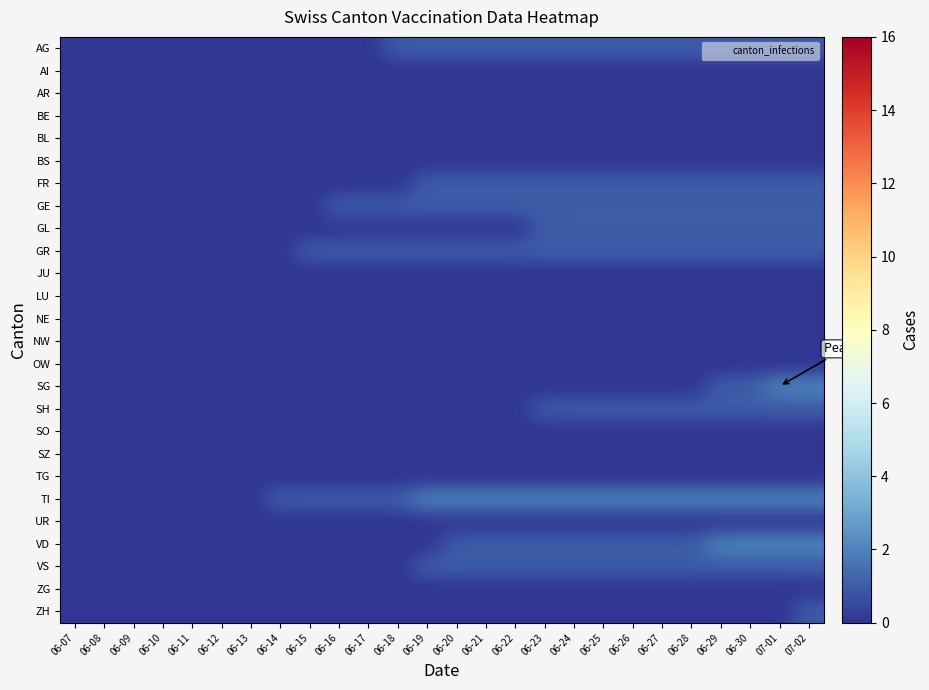

Which category has the lowest value across all series?

06-07